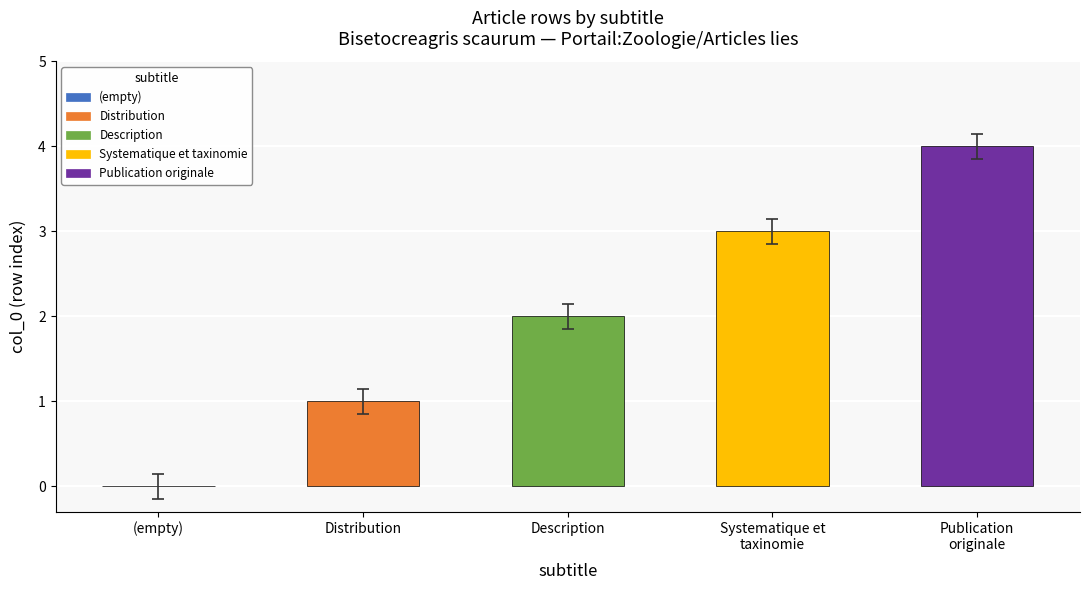

Reading left to right, transcribe all the data shown in this chart.

0	1	2	3	4